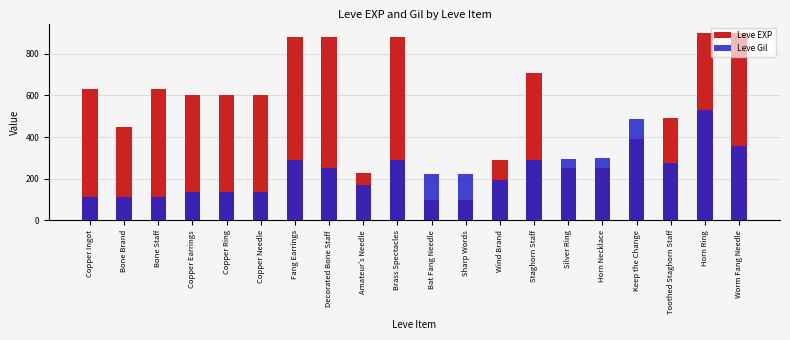

What position from the left is Brass Spectacles?

10